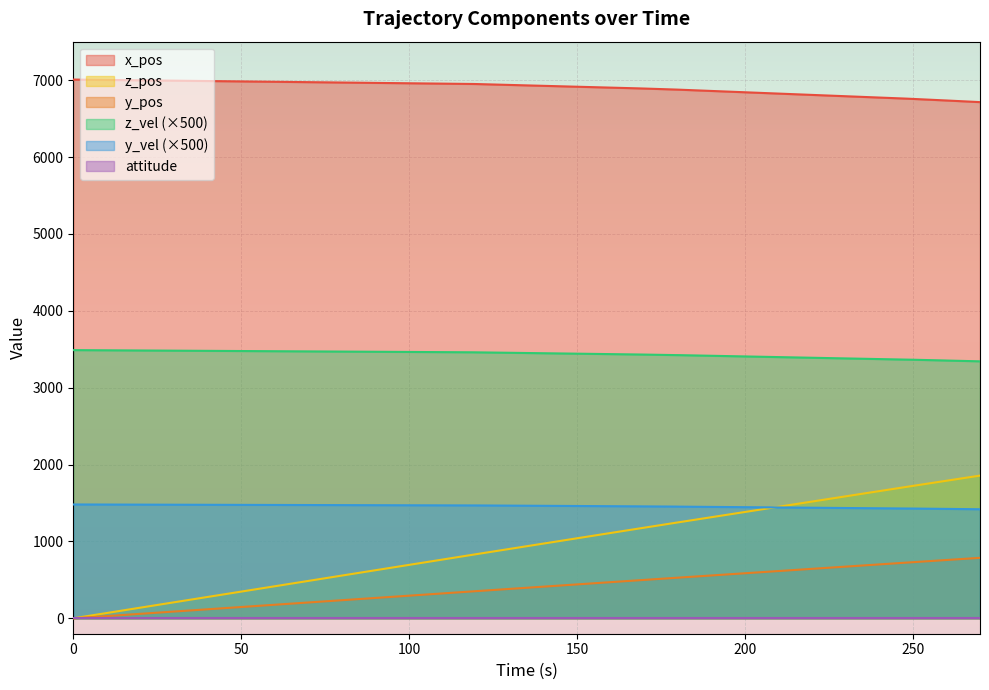

True or false: x_pos and z_pos intersect in this chart.

False